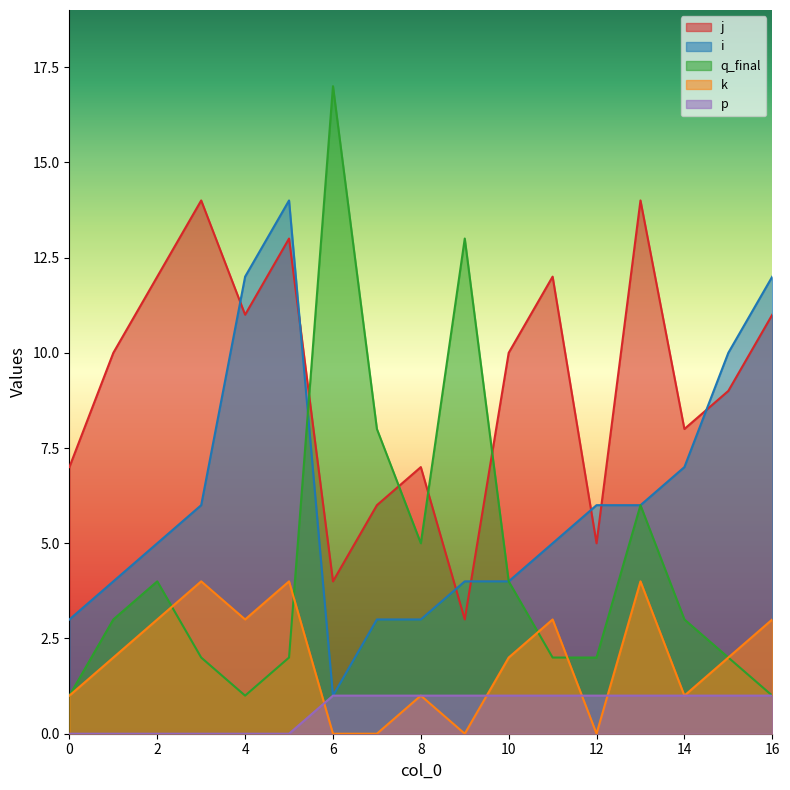

The value of p at 14 is 1. True or false?

True